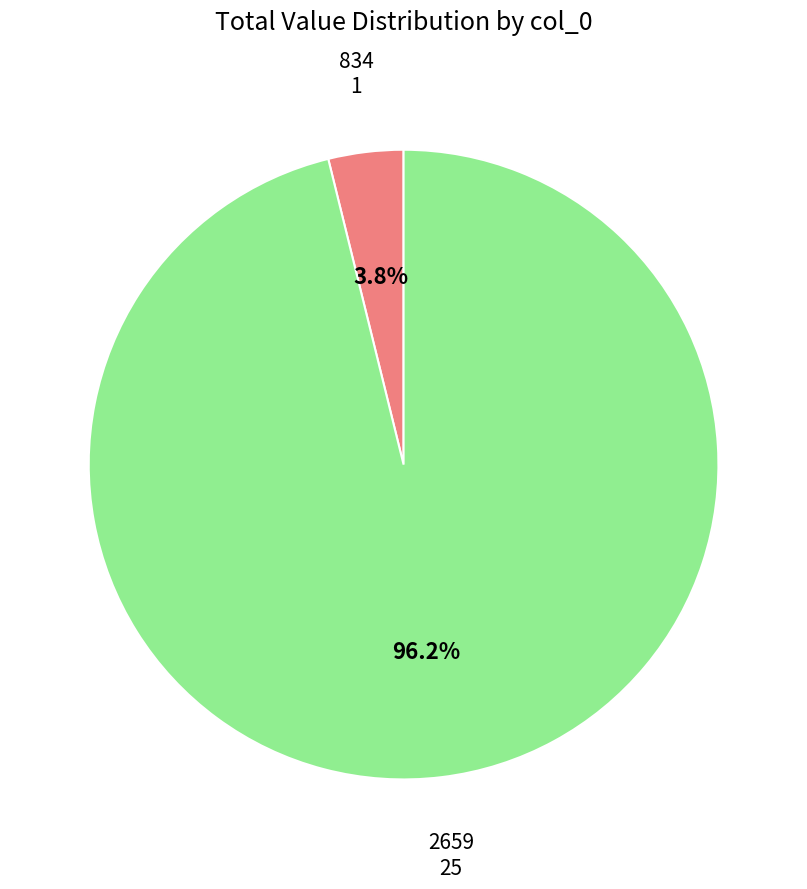

Is there any slice that represents more than half of the pie?

Yes